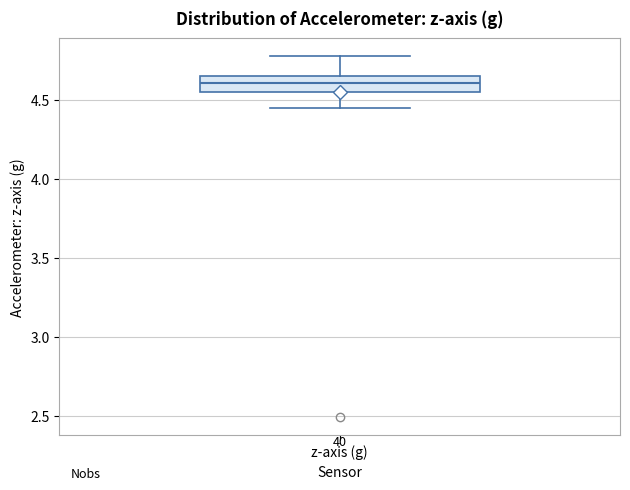

Read this box plot against the y-axis: the position of the median line, the range covered by the box, and the ends of both whiskers. The values are not printed on the chart, so give them approximately, as read against the axis.

median 4.60, box 4.55 to 4.65, whiskers 4.45 to 4.80